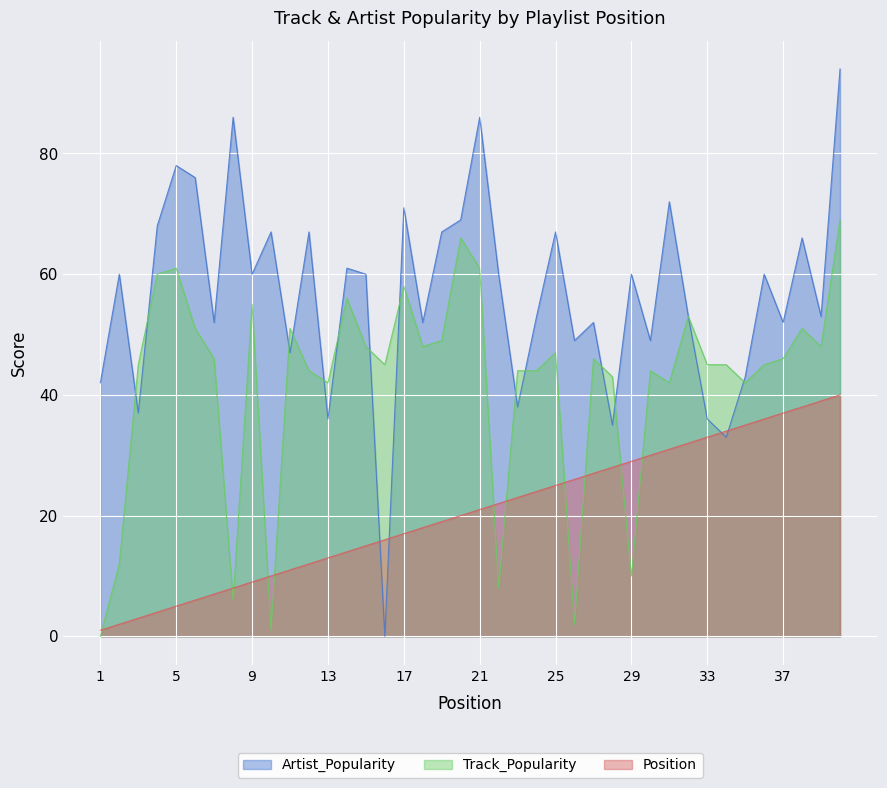

At which label is Track_Popularity closest to 34?

13